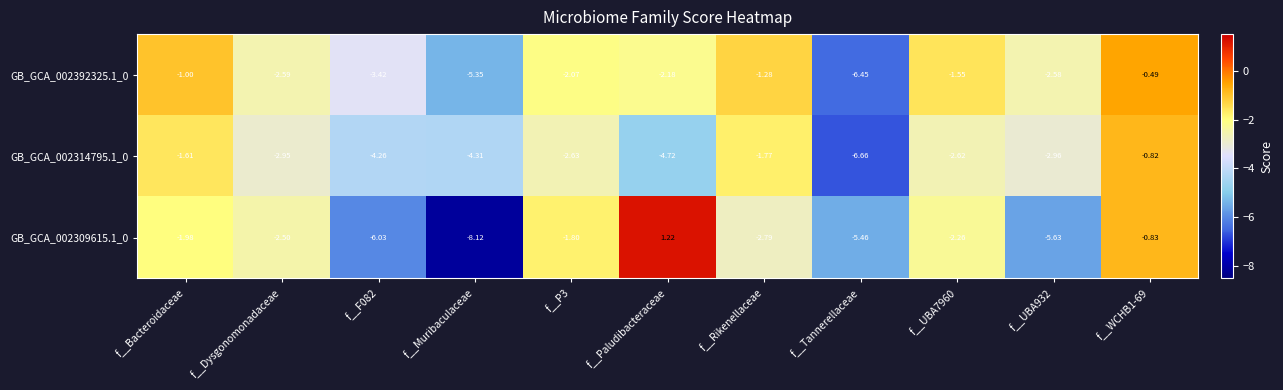

Which series has the widest spread of values?

GB_GCA_002309615.1_0